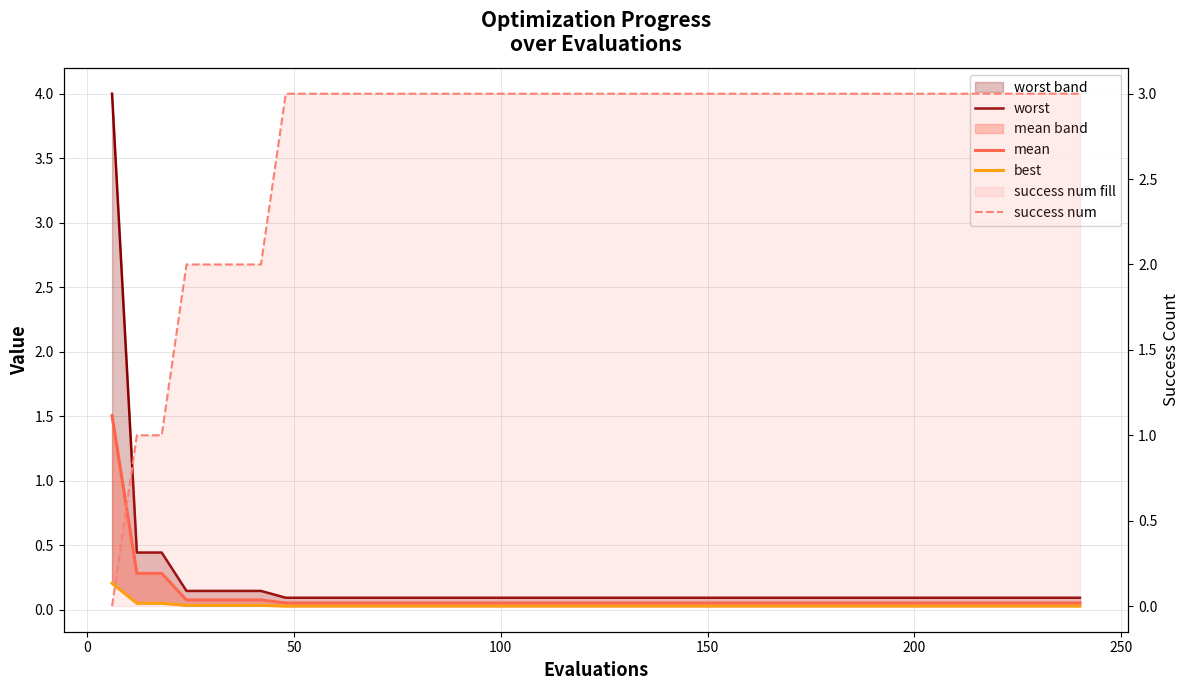

What are all the series names shown in the legend?

worst, mean, best, success num